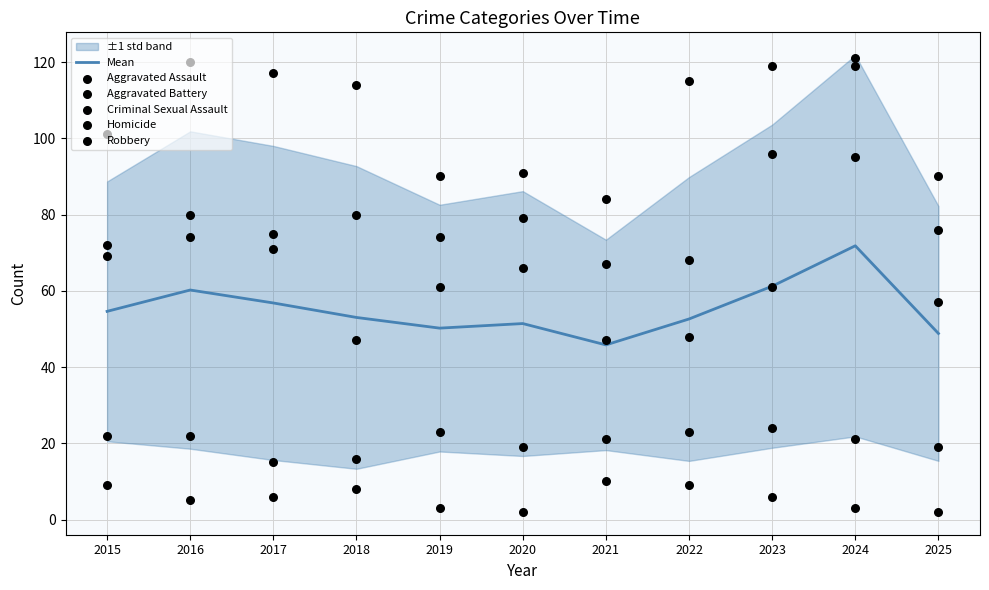

What are all the series names shown in the legend?

Mean, Aggravated Assault, Aggravated Battery, Criminal Sexual Assault, Homicide, Robbery